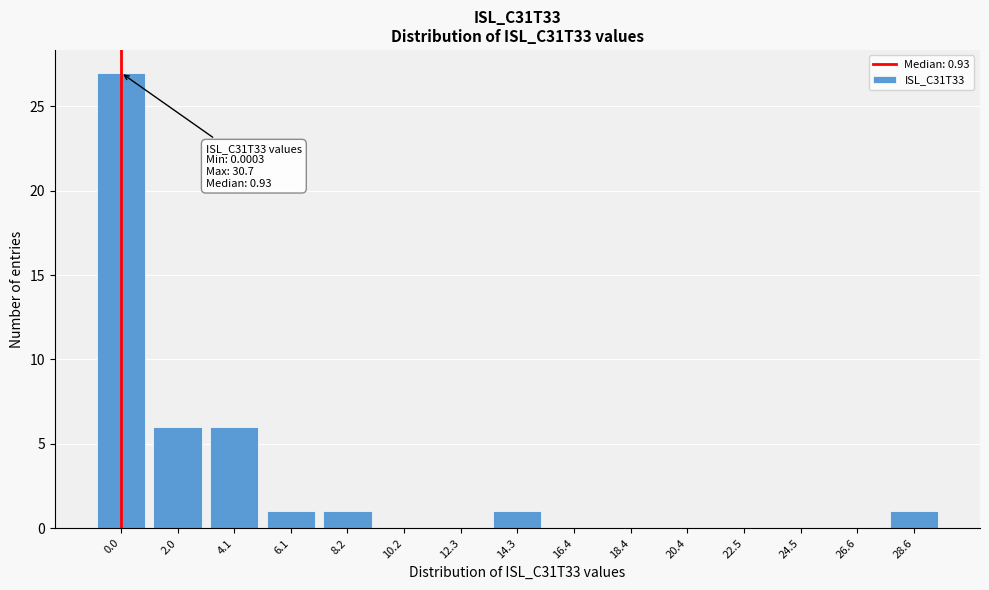

Reading left to right, list all the values displayed in this chart.

0.0=27	2.0=6	4.1=6	6.1=1	8.2=1	10.2=0	12.3=0	14.3=1	16.4=0	18.4=0	20.4=0	22.5=0	24.5=0	26.6=0	28.6=1